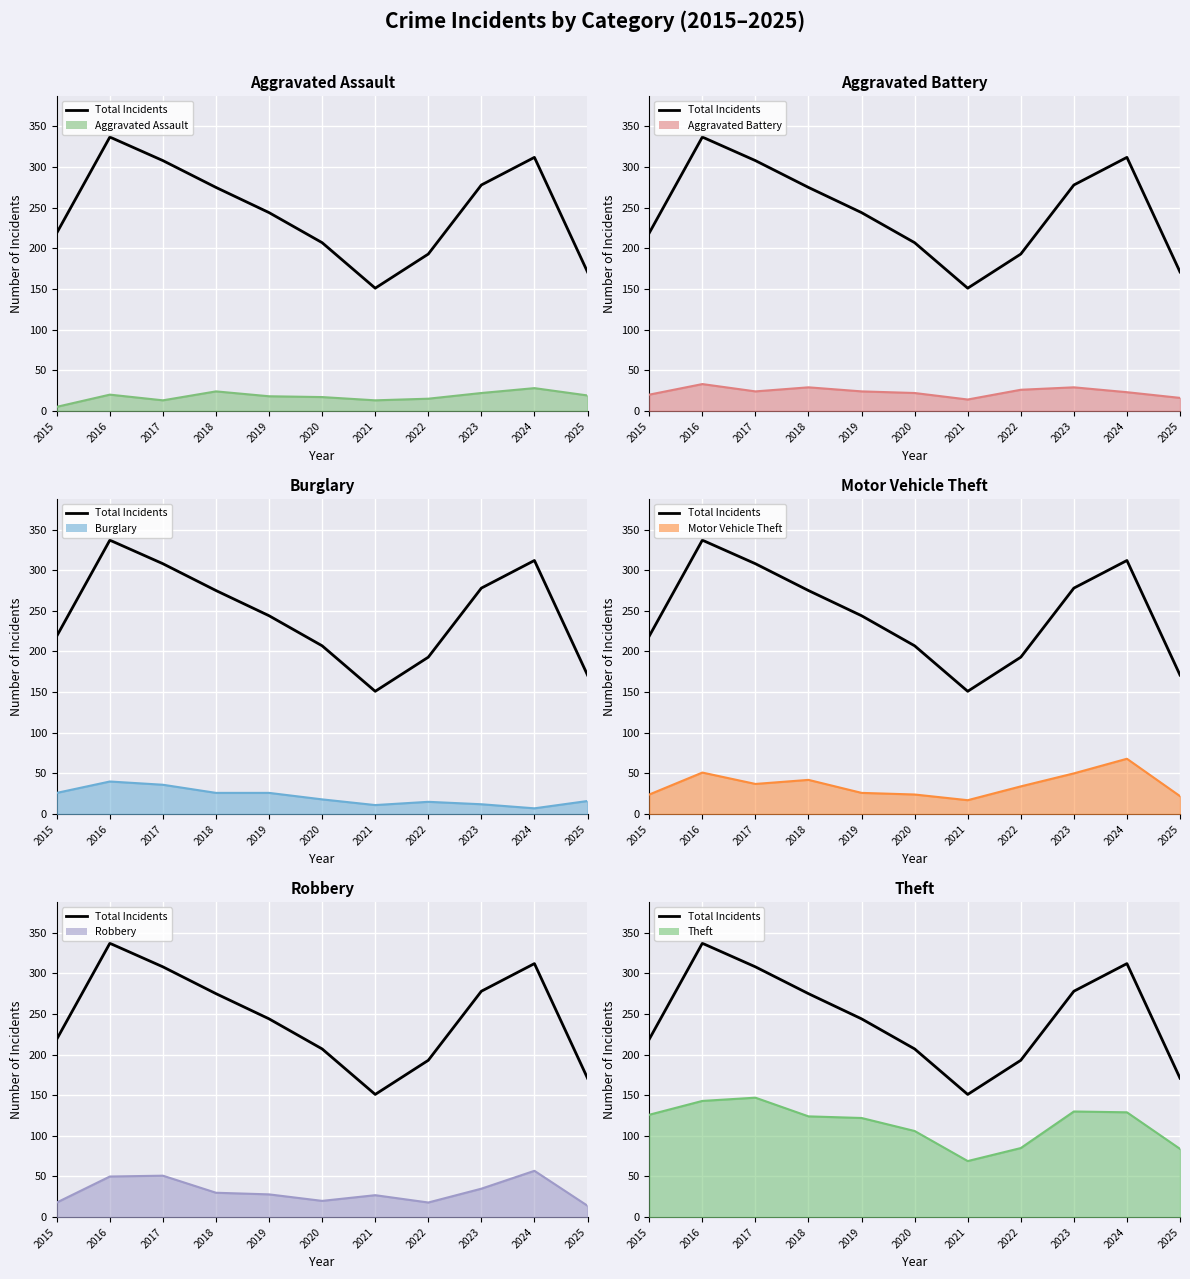

Rank the categories by value from lowest to highest.

2021, 2025, 2022, 2020, 2015, 2019, 2018, 2023, 2017, 2024, 2016